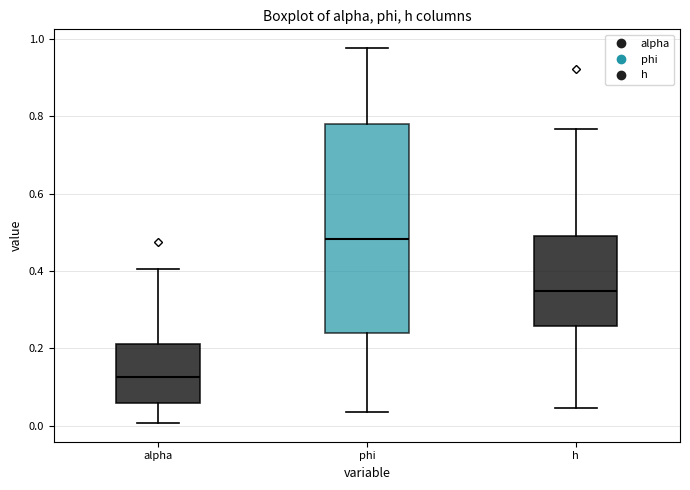

Which box's median line is the highest?

phi